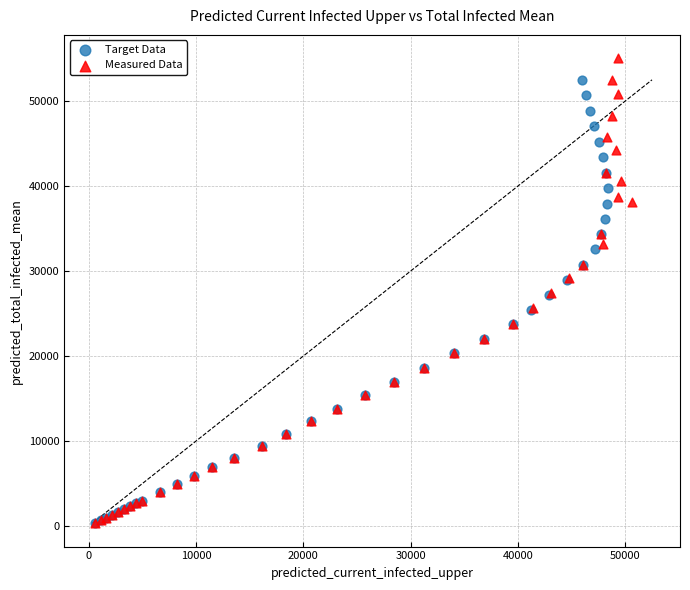

Which series has the largest Y range (max minus min)?

Measured Data